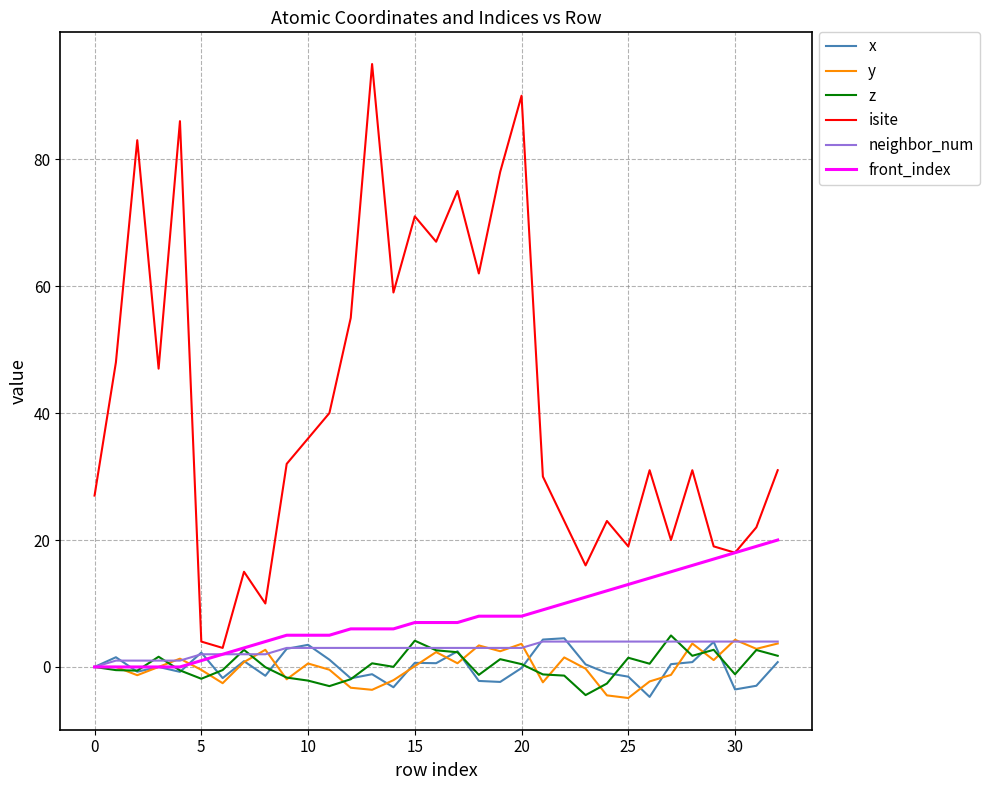

Which series has the largest range (max minus min)?

isite